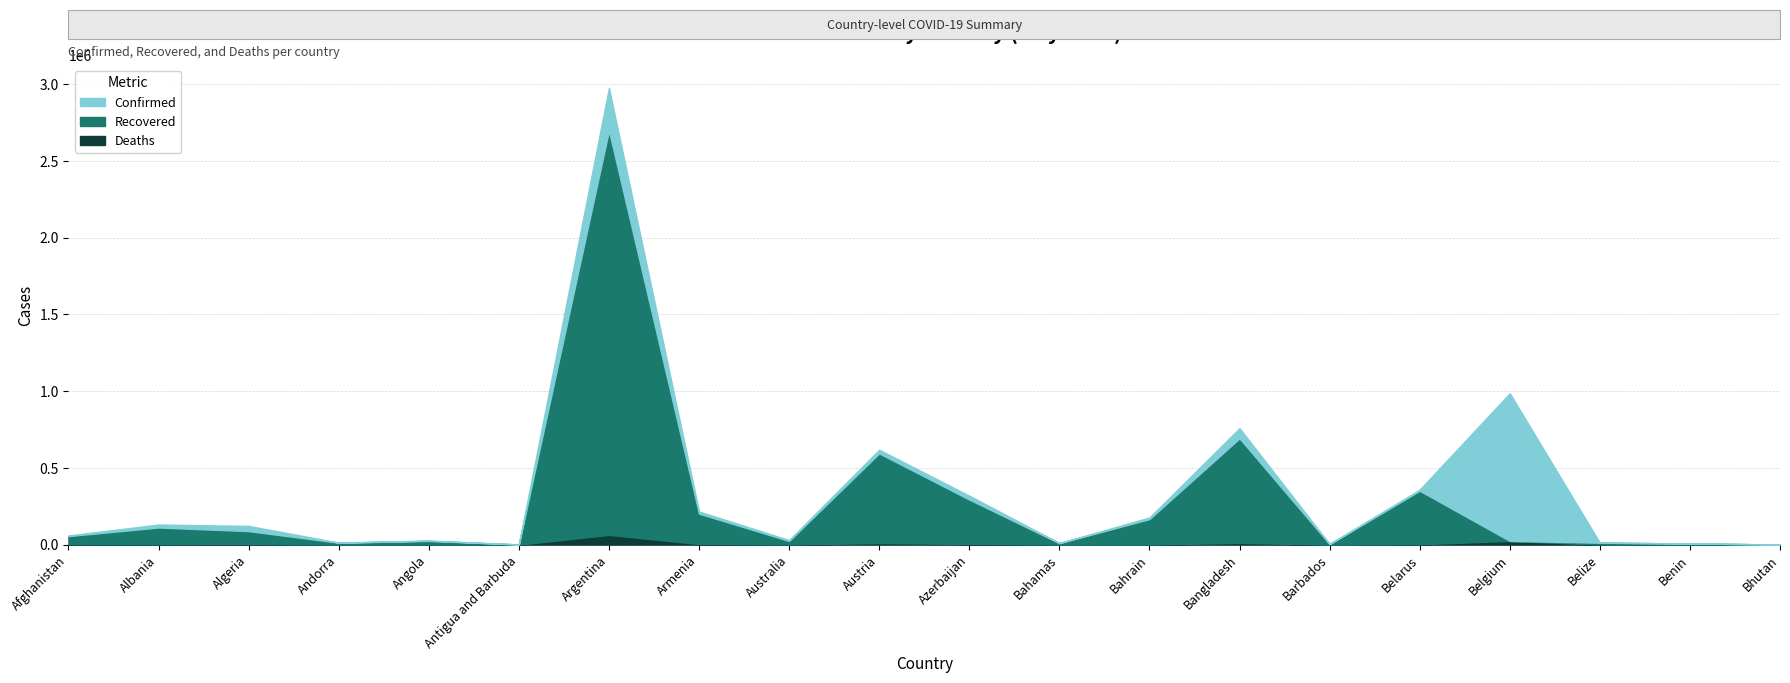

What is the total value across all series at Bahamas?

20345